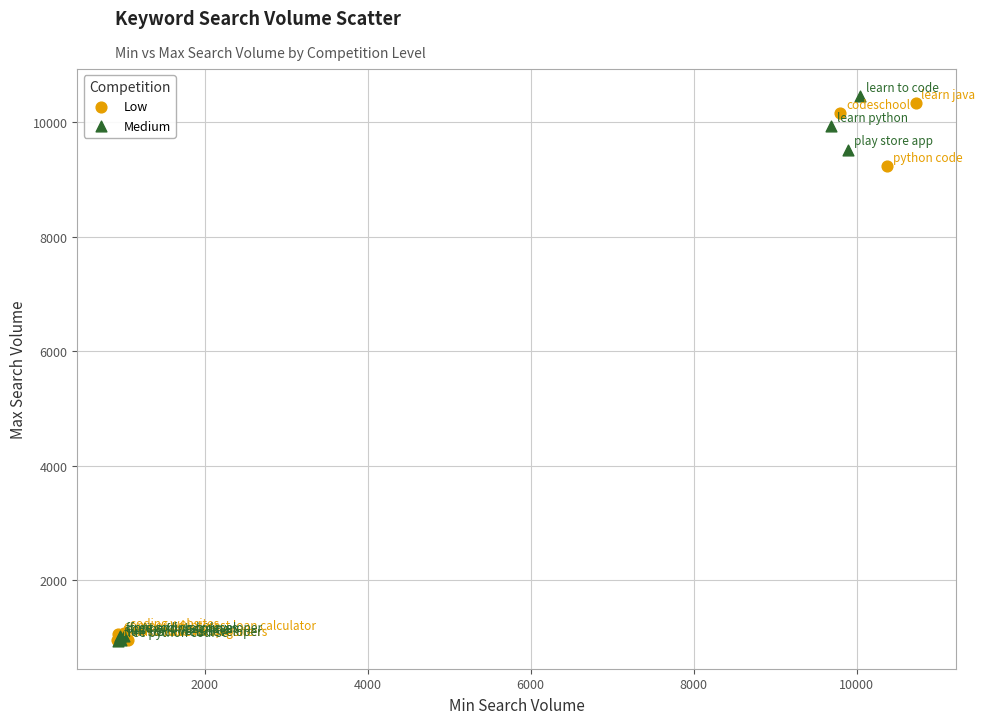

Which series contains the highest Y value?

Medium